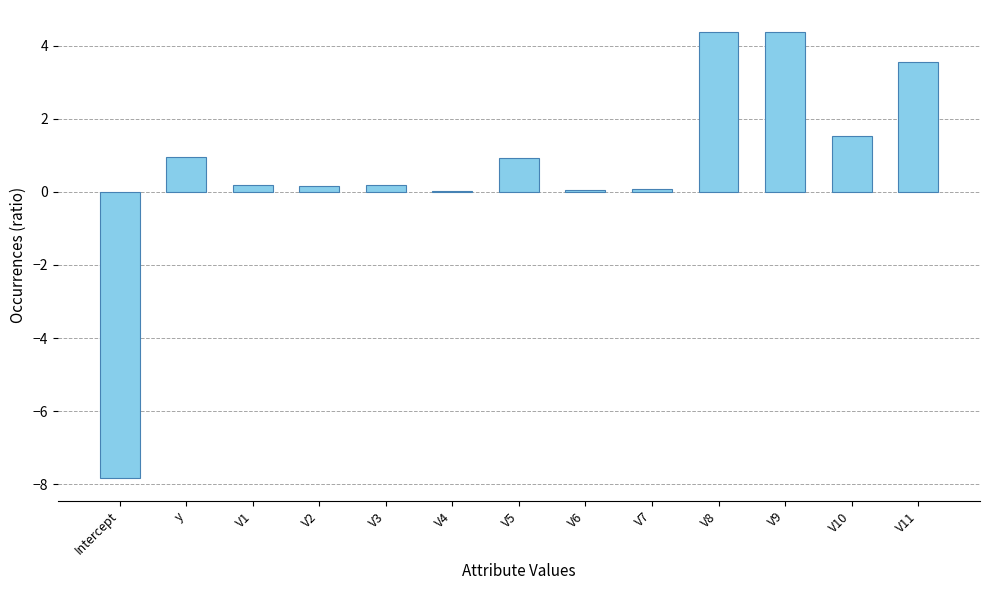

The value at V9 is 4.4. True or false?

True